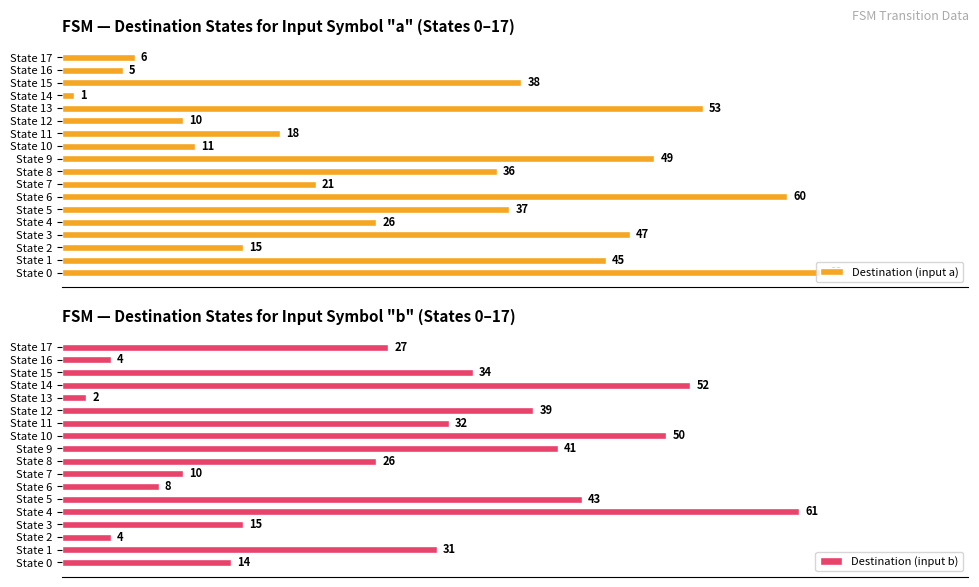

Reading left to right, list all the values displayed in this chart.

Destination (input a): 63	45	15	47	26	37	60	21	36	49	11	18	10	53	1	38	5	6
Destination (input b): 14	31	4	15	61	43	8	10	26	41	50	32	39	2	52	34	4	27